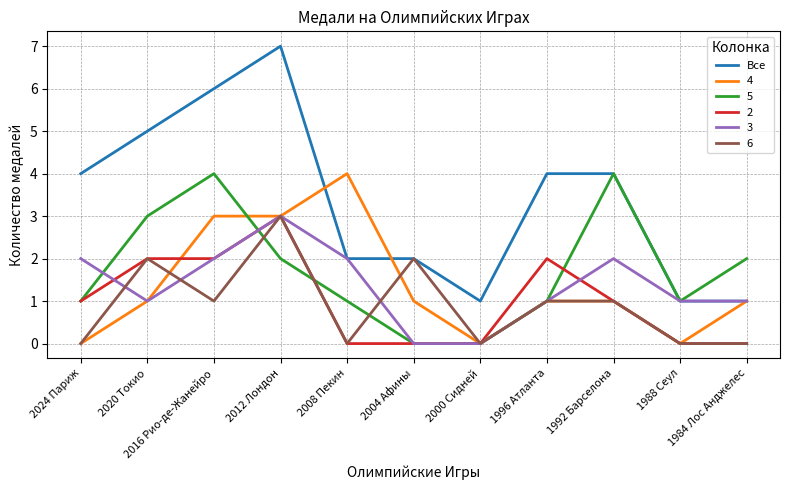

What is the minimum value shown in the chart?

0